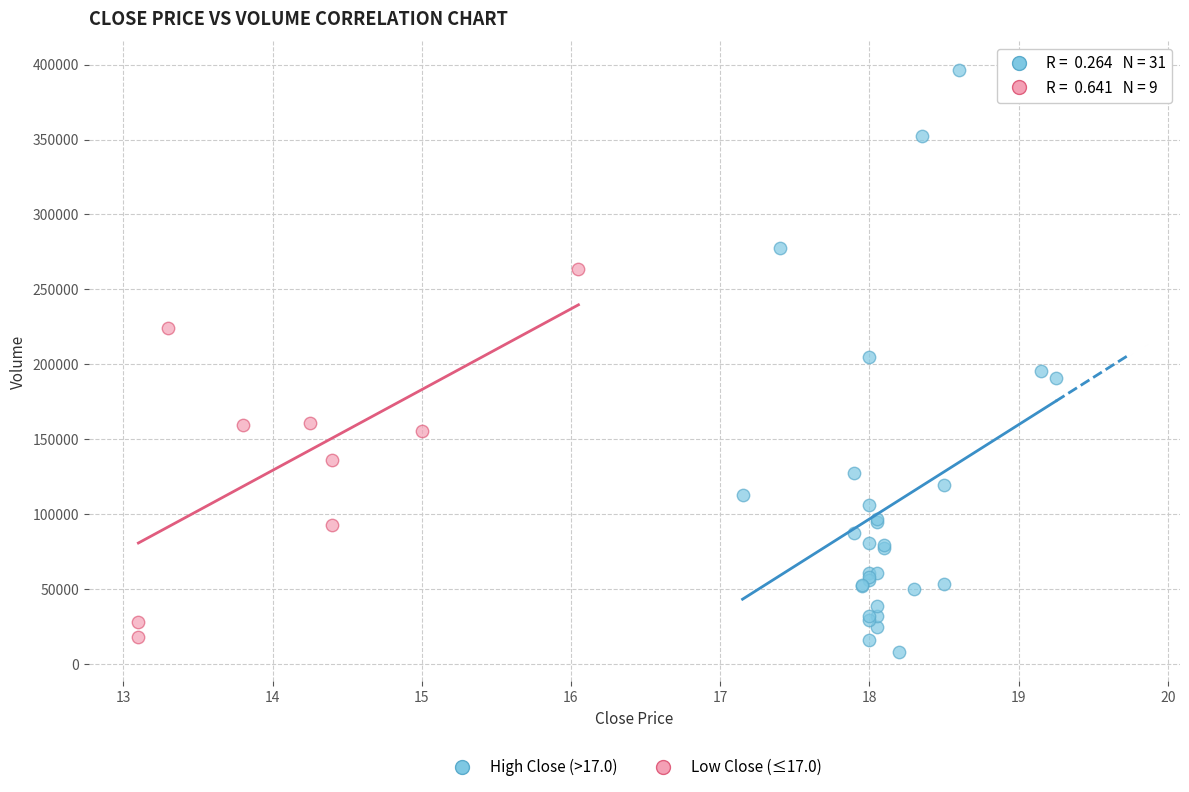

Which series reaches the minimum Y coordinate?

High Close (>17.0)